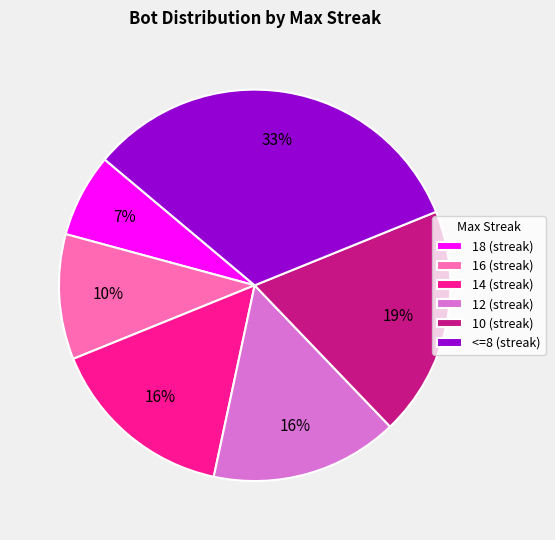

Does any single category account for the majority?

No